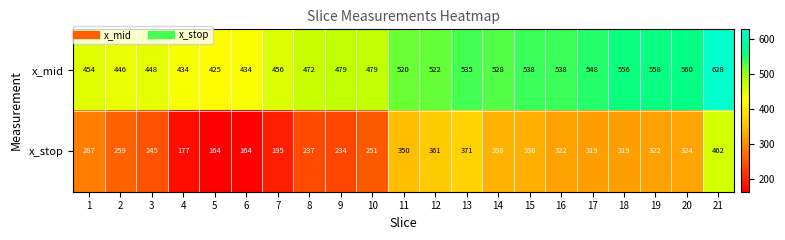

Between 7 and 20, which series saw the biggest shift?

x_stop